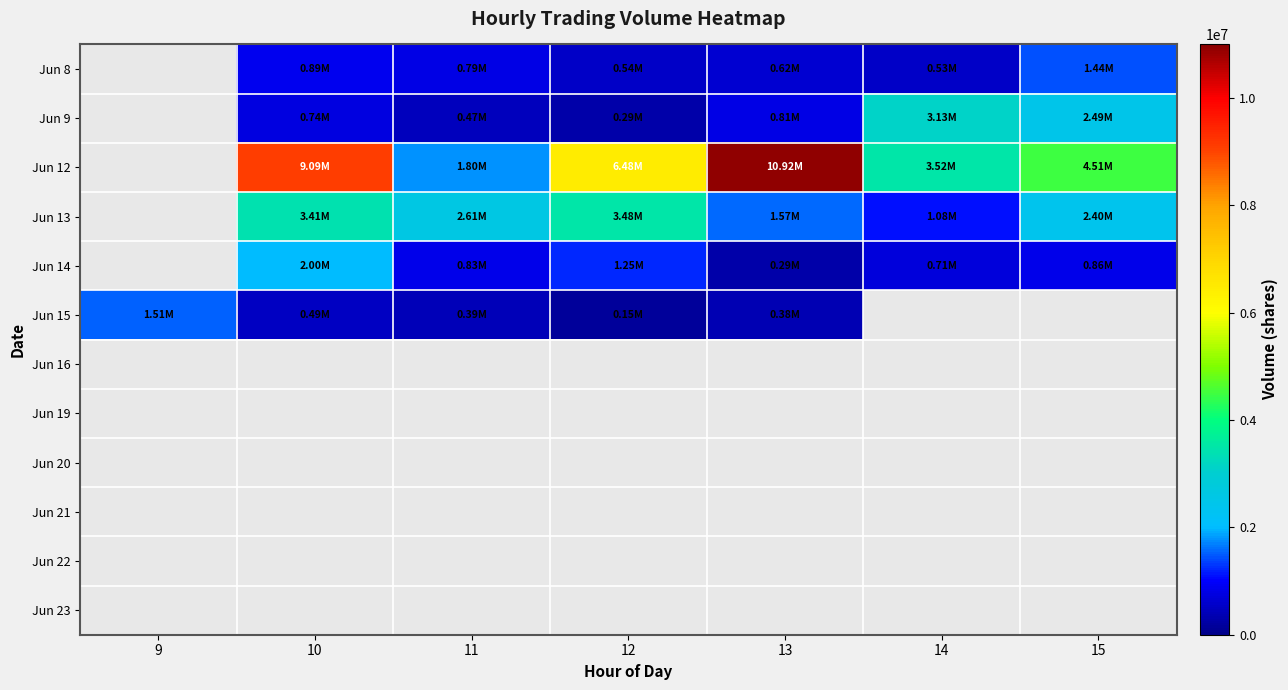

What is the greatest value displayed?

10918539.0